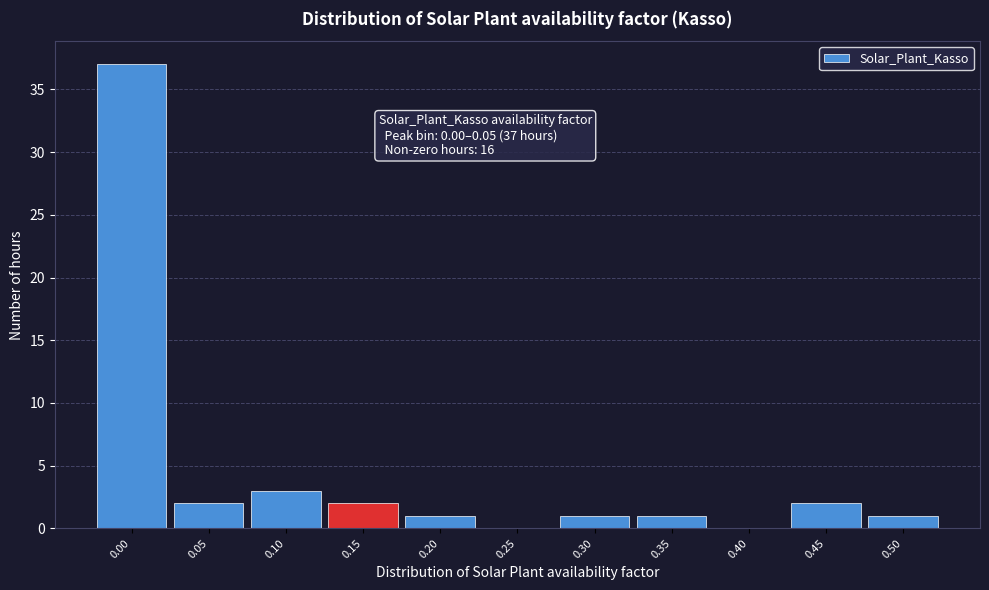

Reading left to right, what are all the values shown in this chart?

0.00=37	0.05=2	0.10=3	0.15=2	0.20=1	0.25=0	0.30=1	0.35=1	0.40=0	0.45=2	0.50=1